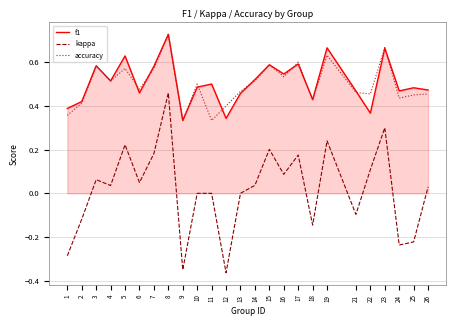

Which label corresponds to the smallest value in the chart?

12